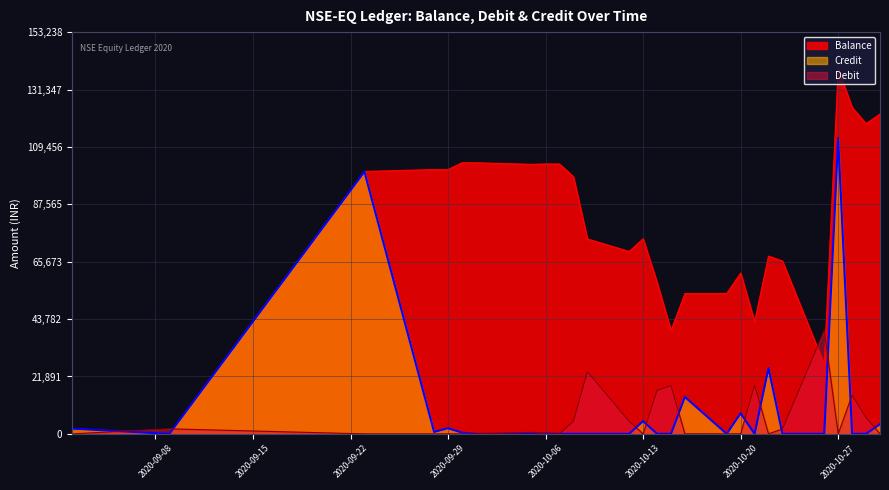

Does the chart display data point markers on the line(s)?

No